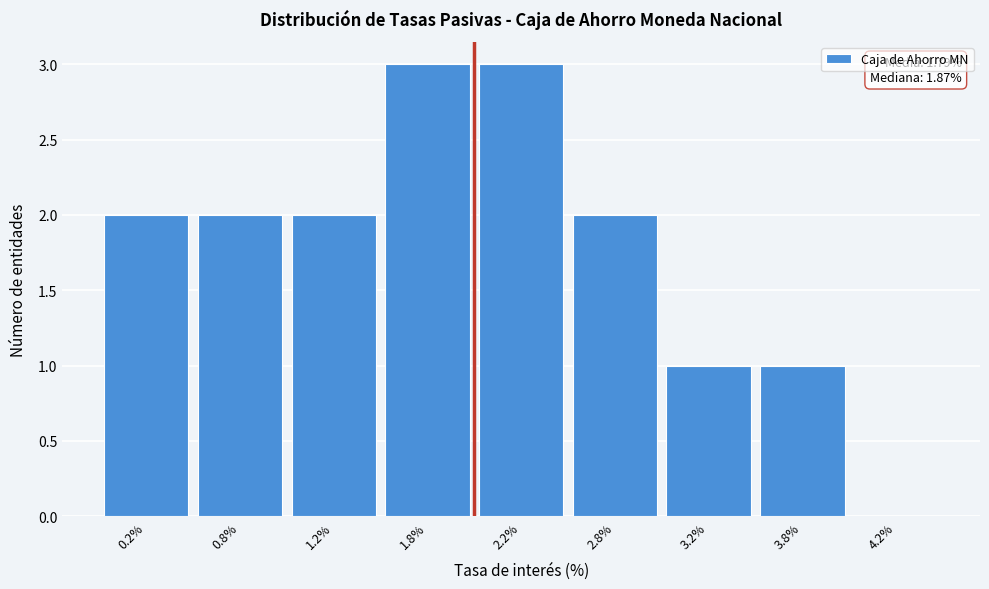

Reading left to right, transcribe all the data shown in this chart.

0.2%=2	0.8%=2	1.2%=2	1.8%=3	2.2%=3	2.8%=2	3.2%=1	3.8%=1	4.2%=0